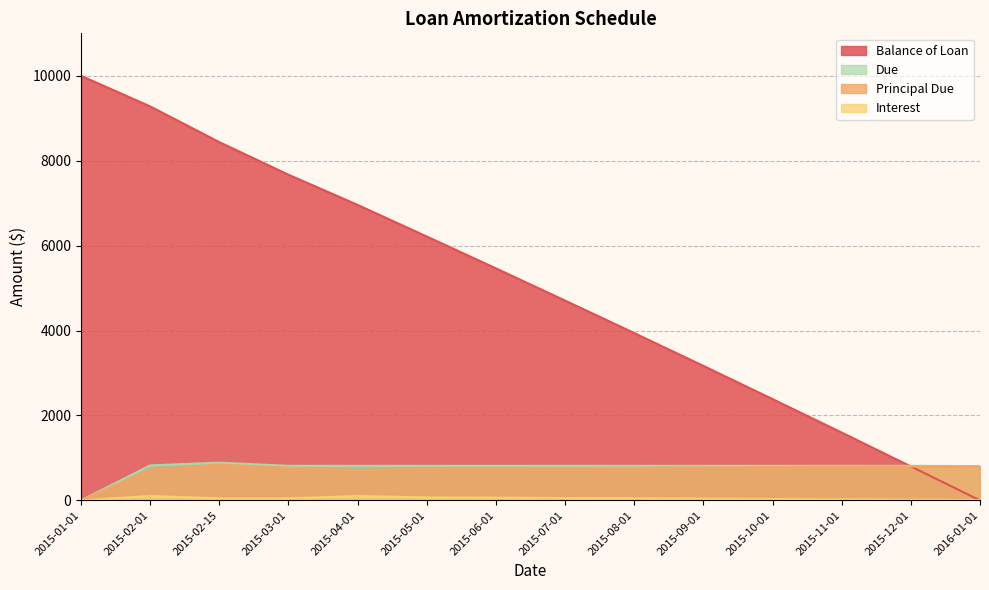

How many data points in Interest are above 46?

8